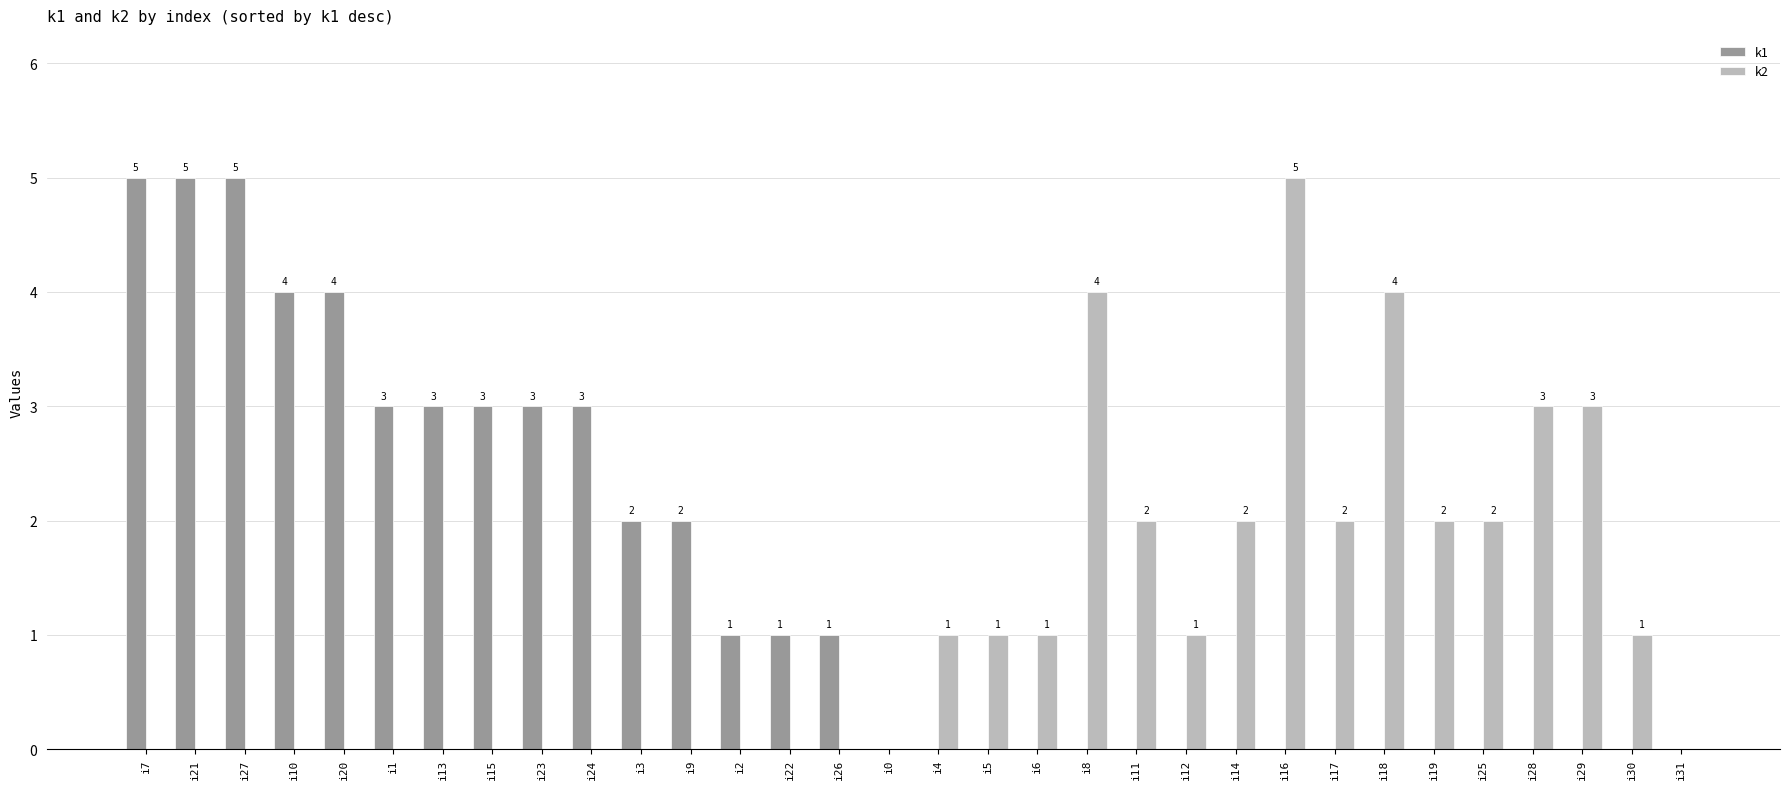

Reading left to right, extract all data points from this chart.

k1: i7=5	i21=5	i27=5	i10=4	i20=4	i1=3	i13=3	i15=3	i23=3	i24=3	i3=2	i9=2	i2=1	i22=1	i26=1	i0=0	i4=0	i5=0	i6=0	i8=0	i11=0	i12=0	i14=0	i16=0	i17=0	i18=0	i19=0	i25=0	i28=0	i29=0	i30=0	i31=0
k2: i7=0	i21=0	i27=0	i10=0	i20=0	i1=0	i13=0	i15=0	i23=0	i24=0	i3=0	i9=0	i2=0	i22=0	i26=0	i0=0	i4=1	i5=1	i6=1	i8=4	i11=2	i12=1	i14=2	i16=5	i17=2	i18=4	i19=2	i25=2	i28=3	i29=3	i30=1	i31=0